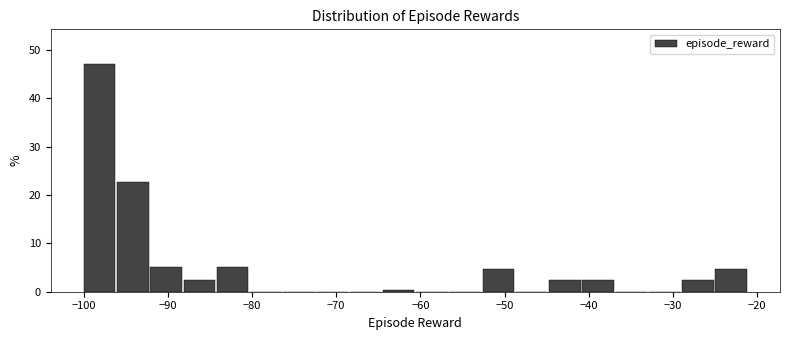

Read against the x-axis, roughly where is the centre of the tallest bar?

-98